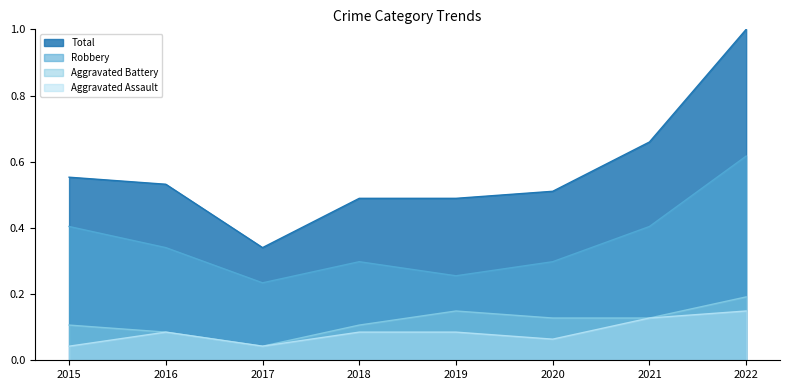

What is the sum of all Total values?

4.6